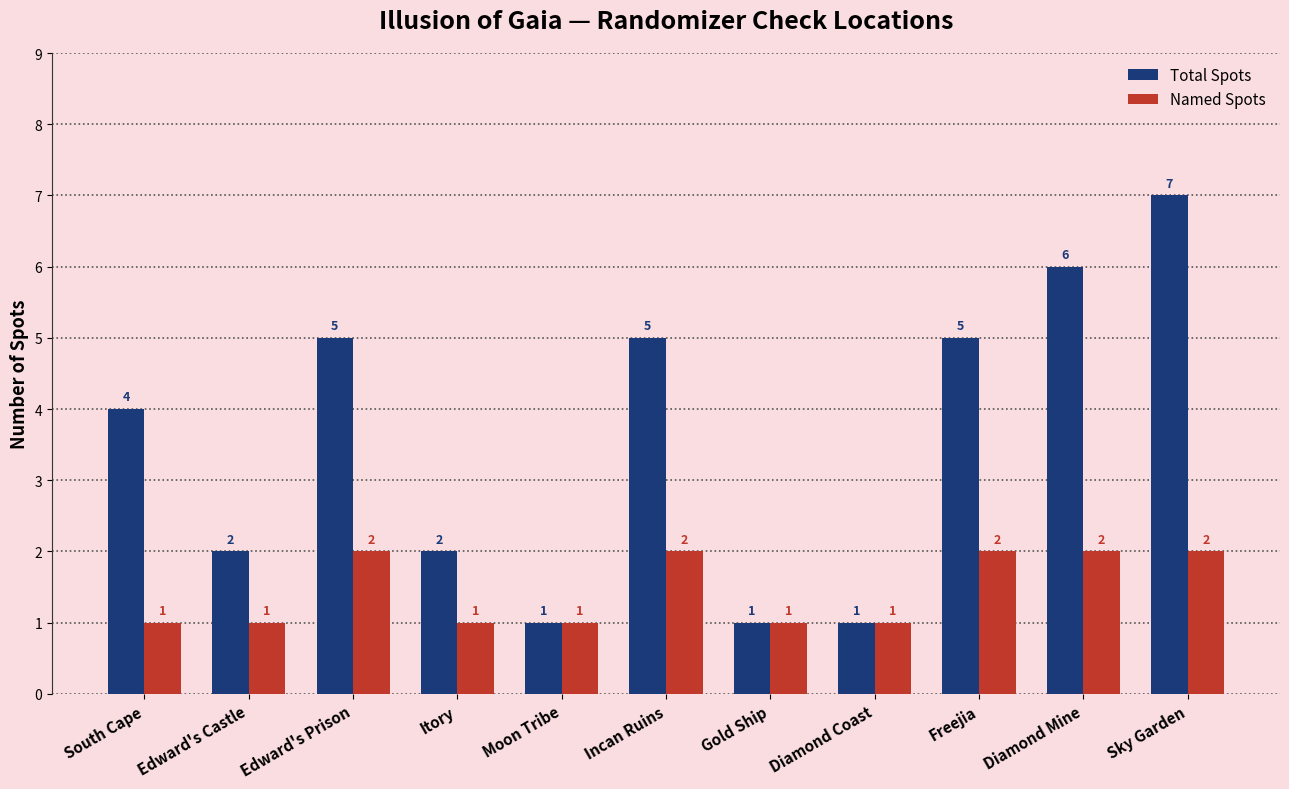

What is the difference between the Named Spots values at Moon Tribe and Diamond Mine?

1